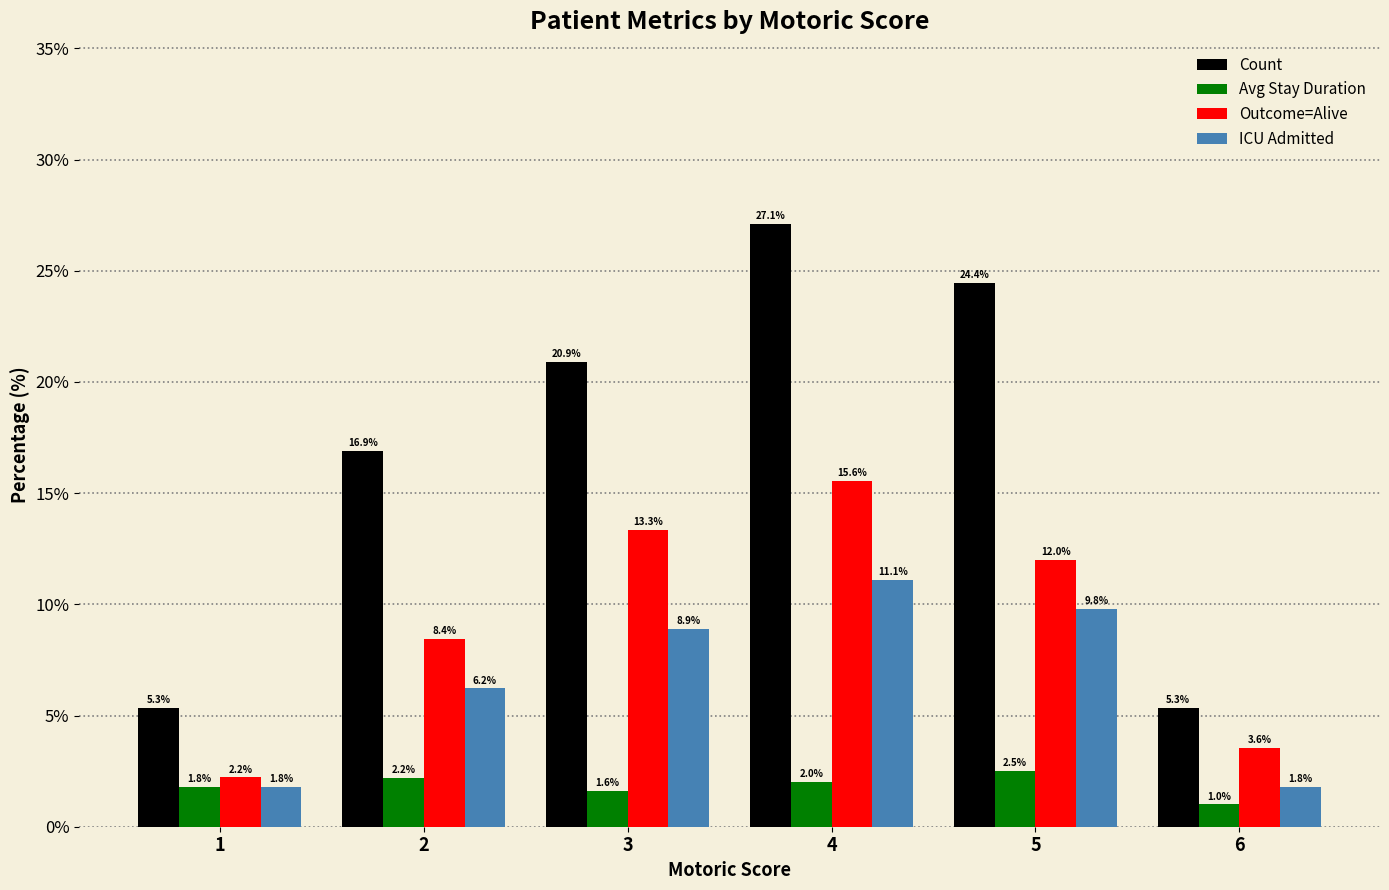

The Count series shows 24.9 at 2. True or false?

False